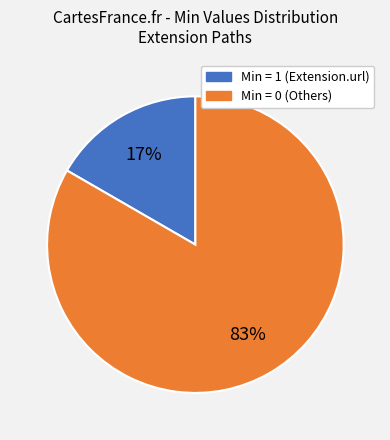

To the nearest percent, what is the average slice percentage?

50%